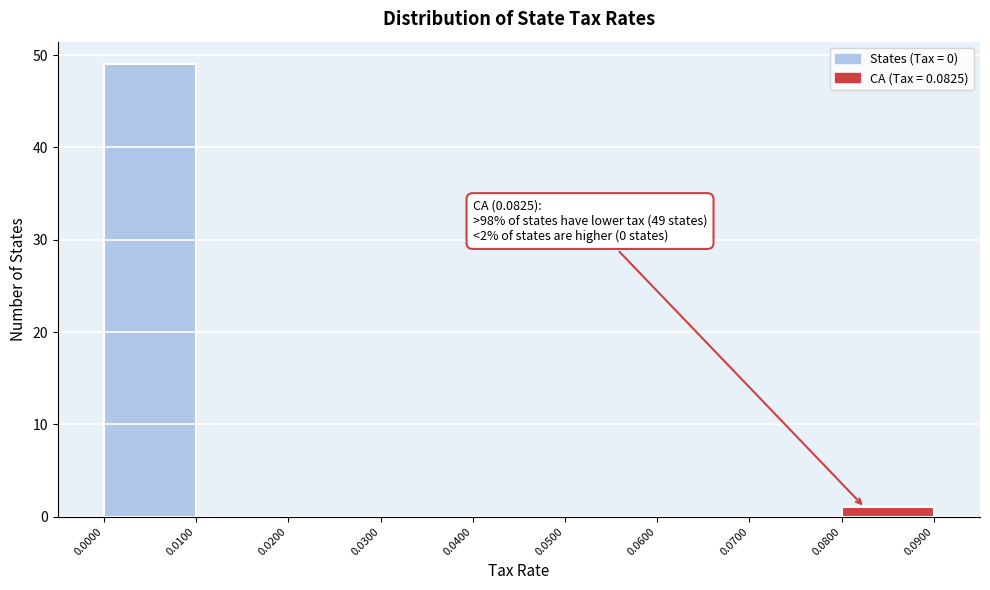

Which range on the x-axis has the tallest bar?

0.0000 to 0.0100